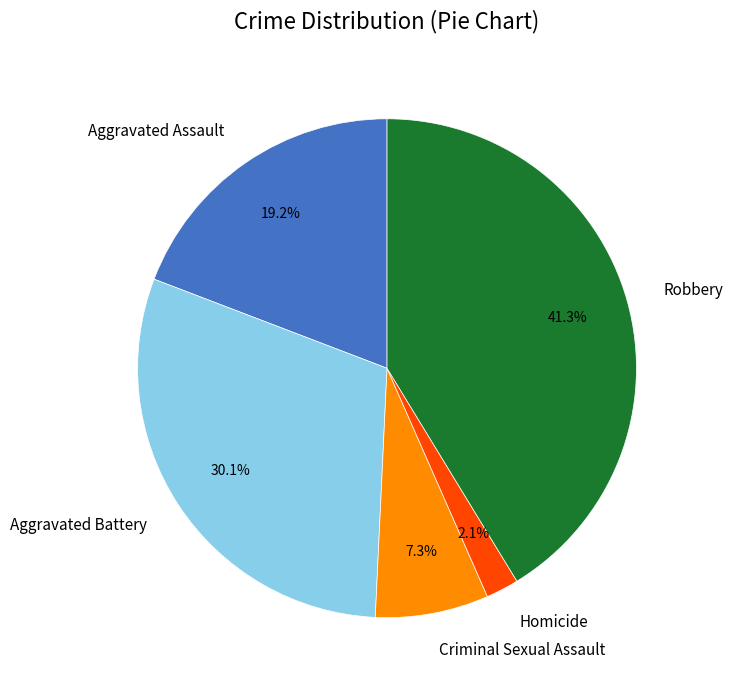

To the nearest percent, what is the difference between the largest and smallest slice percentages?

39%